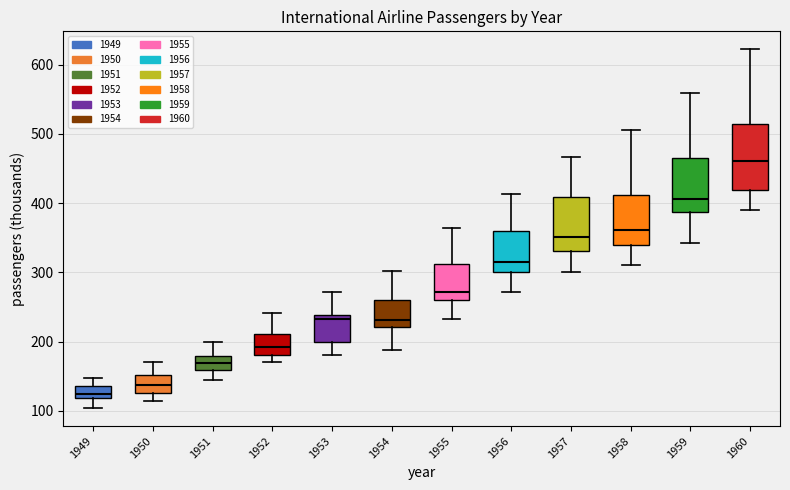

Reading left to right, transcribe this box plot: for each box, give where its median line is, the range the box spans, and where its two whiskers end, as read against the y-axis. The values are not printed on the chart, so give them approximately, as read against the axis.

1949: median 130, box 120 to 140, whiskers 100 to 150
1950: median 140, box 130 to 150, whiskers 110 to 170
1951: median 170, box 160 to 180, whiskers 150 to 200
1952: median 190, box 180 to 210, whiskers 170 to 240
1953: median 230, box 200 to 240, whiskers 180 to 270
1954: median 230, box 220 to 260, whiskers 190 to 300
1955: median 270, box 260 to 310, whiskers 230 to 360
1956: median 320, box 300 to 360, whiskers 270 to 410
1957: median 350, box 330 to 410, whiskers 300 to 470
1958: median 360, box 340 to 410, whiskers 310 to 510
1959: median 410, box 390 to 470, whiskers 340 to 560
1960: median 460, box 420 to 510, whiskers 390 to 620